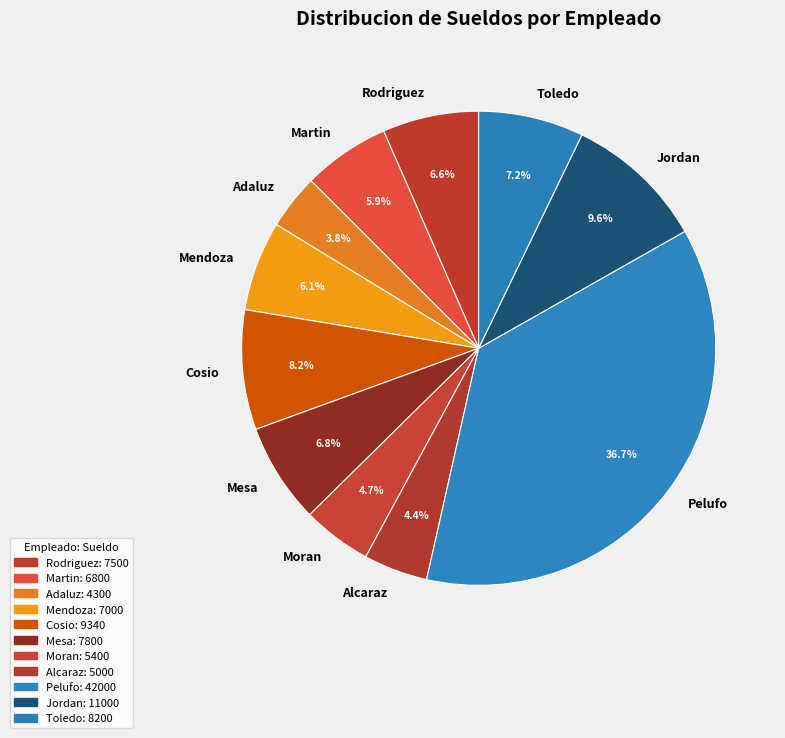

Count the number of slices in the pie.

11